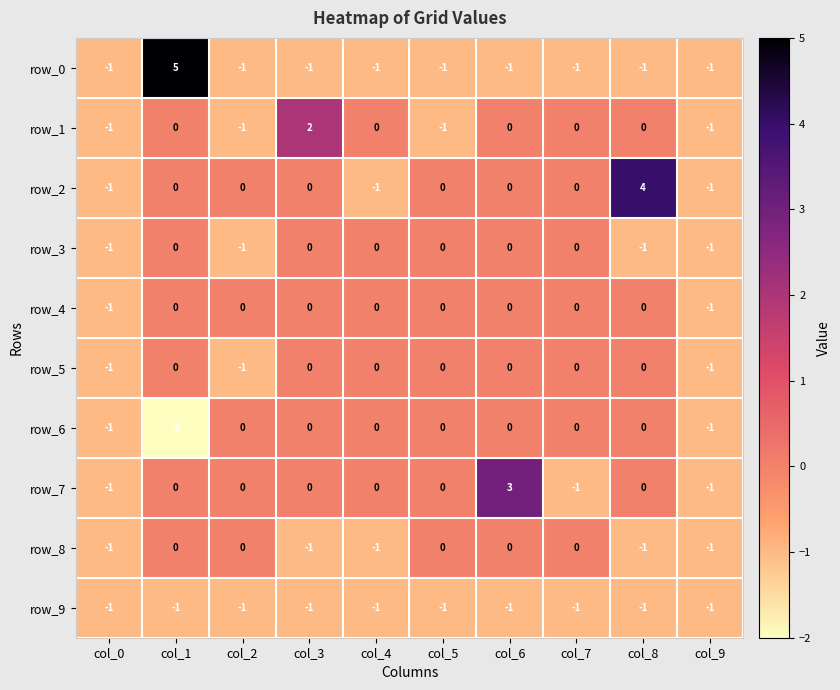

What is the smallest value displayed?

-2